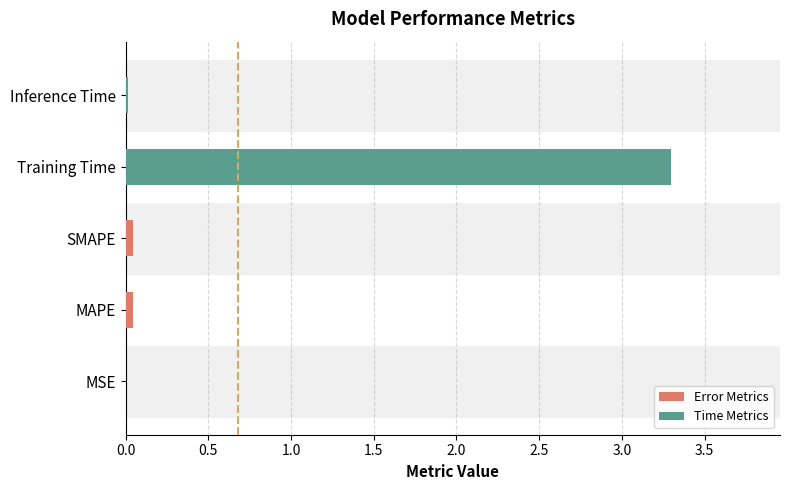

What is the sum of all values?

3.4